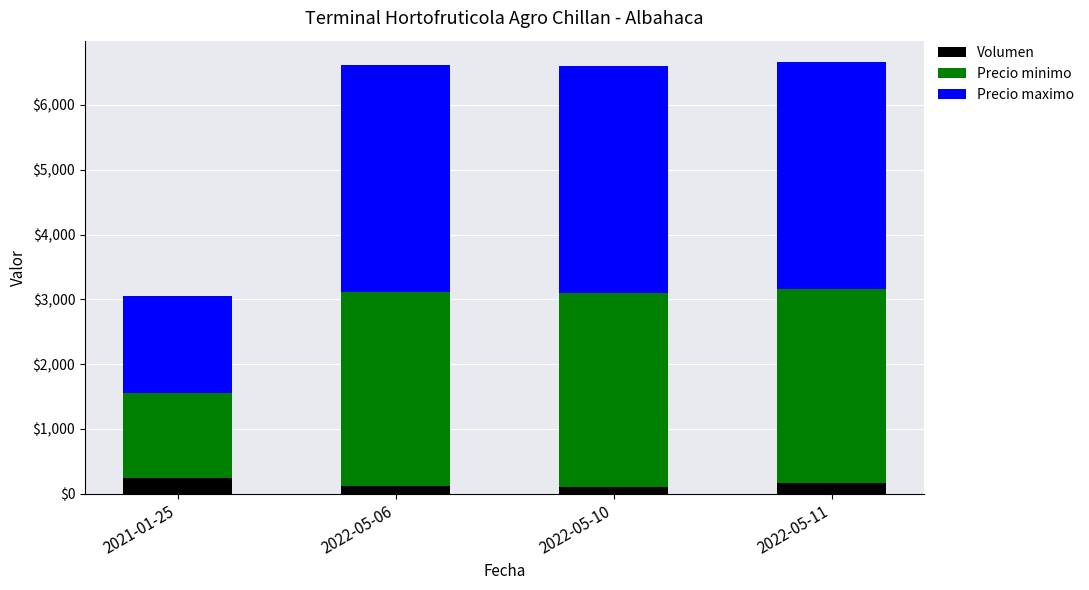

What is the difference between the maximum and minimum values in the Volumen series?

150